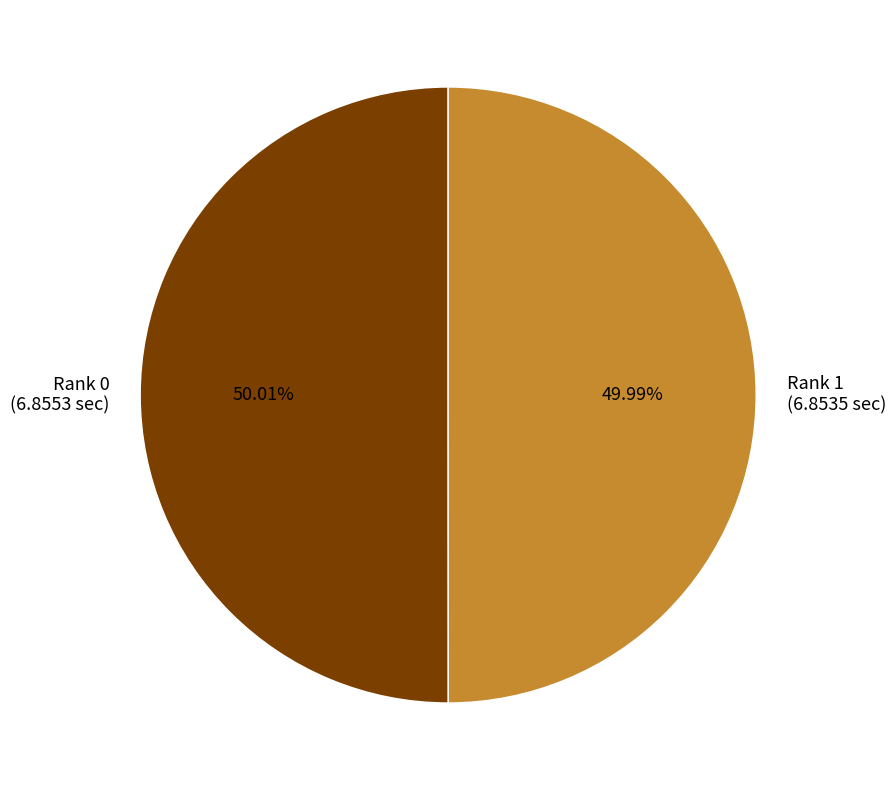

How many segments does this pie chart have?

2